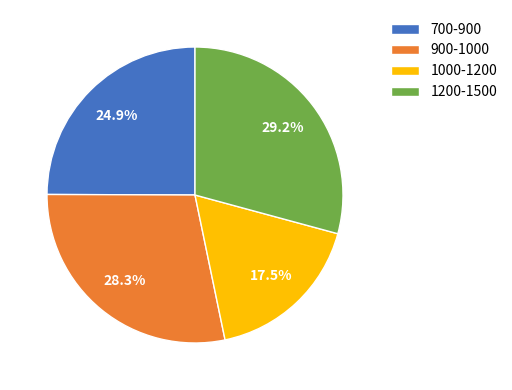

What is the largest slice in the pie chart?

1200-1500